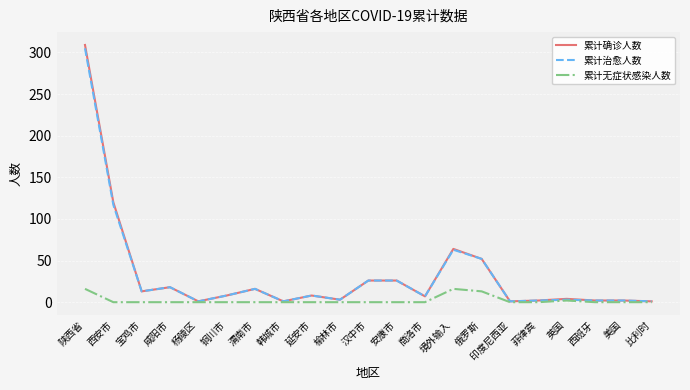

What is the difference between the highest and lowest values at 渭南市?

16